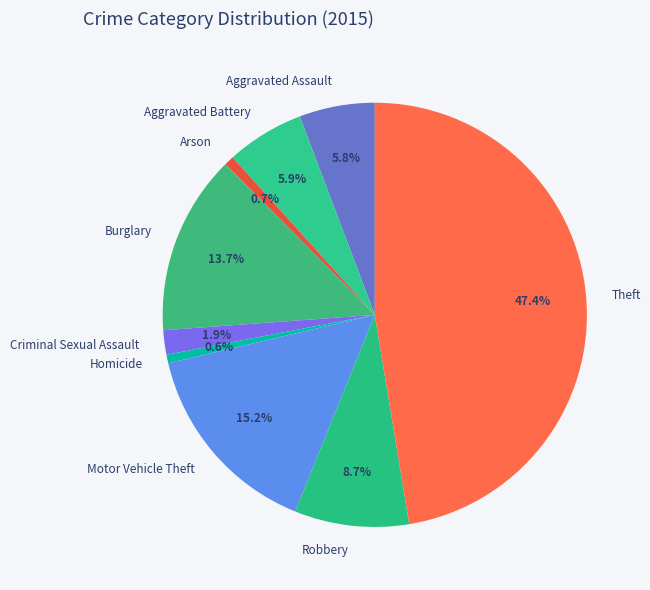

What percentage is the Theft slice, to the nearest percent?

47%